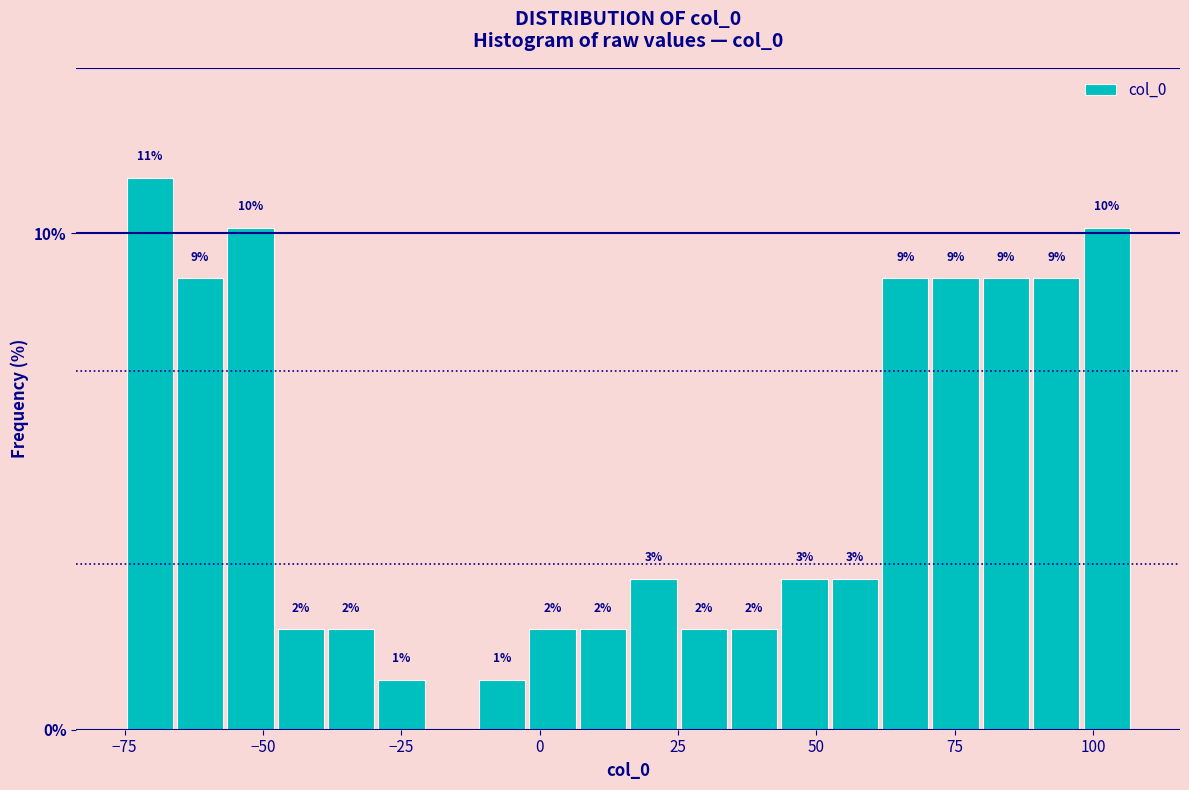

Around what value on the x-axis is the tallest bar? Give the approximate position of its centre, as read against the axis.

-70